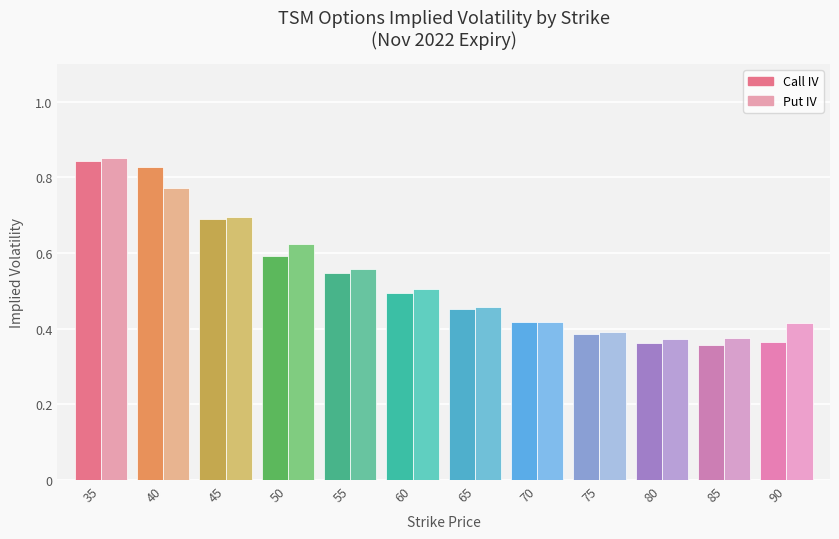

Where is Put IV nearest to the value 0?

80